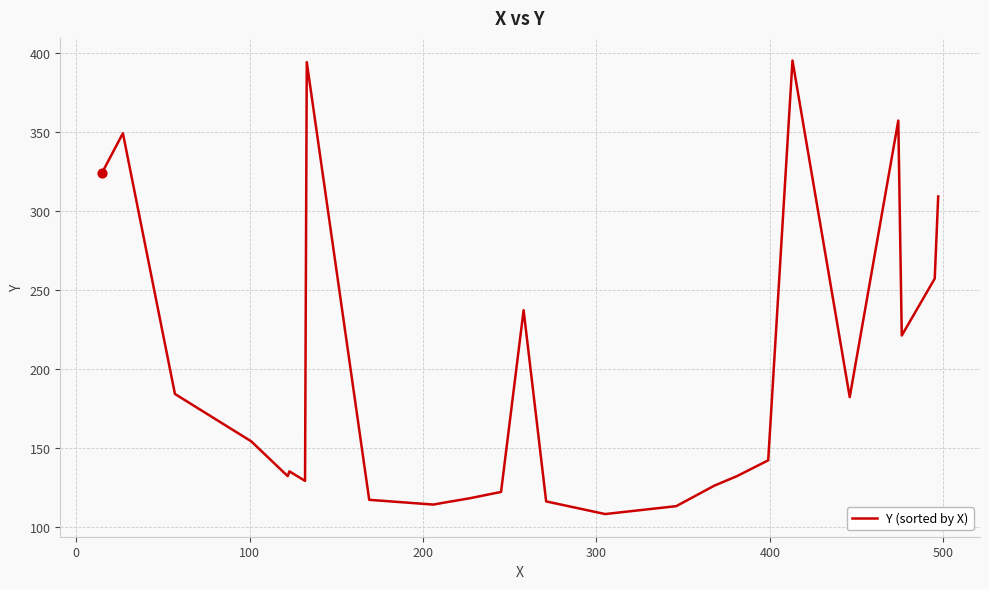

What is the maximum value shown in the chart?

395